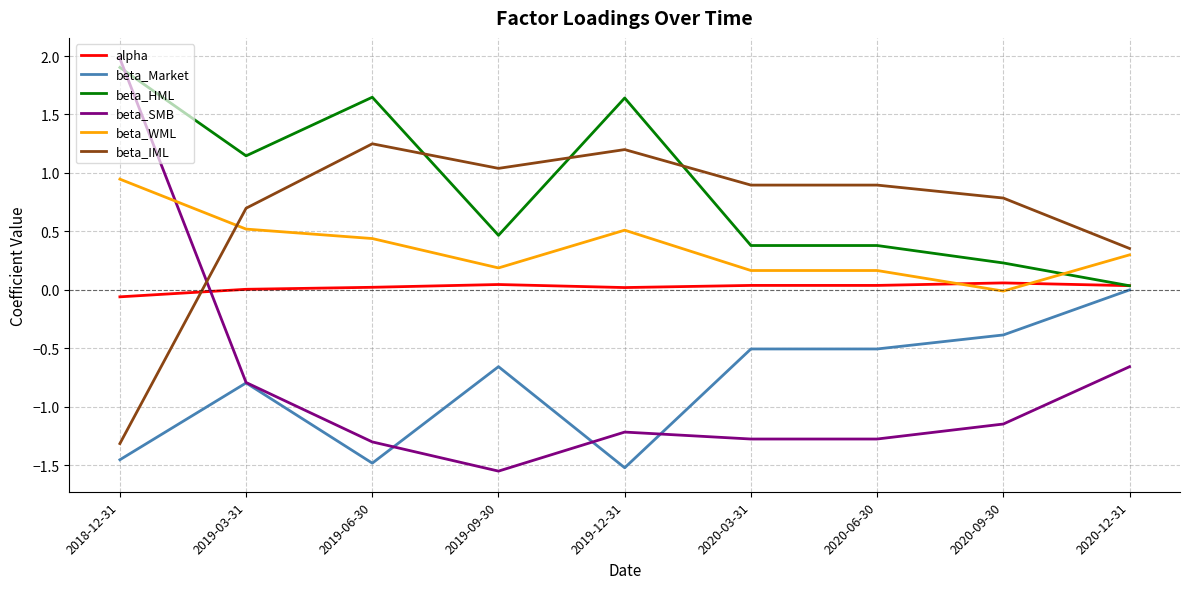

Is it true that beta_WML equals 0.9 at 2018-12-31?

True